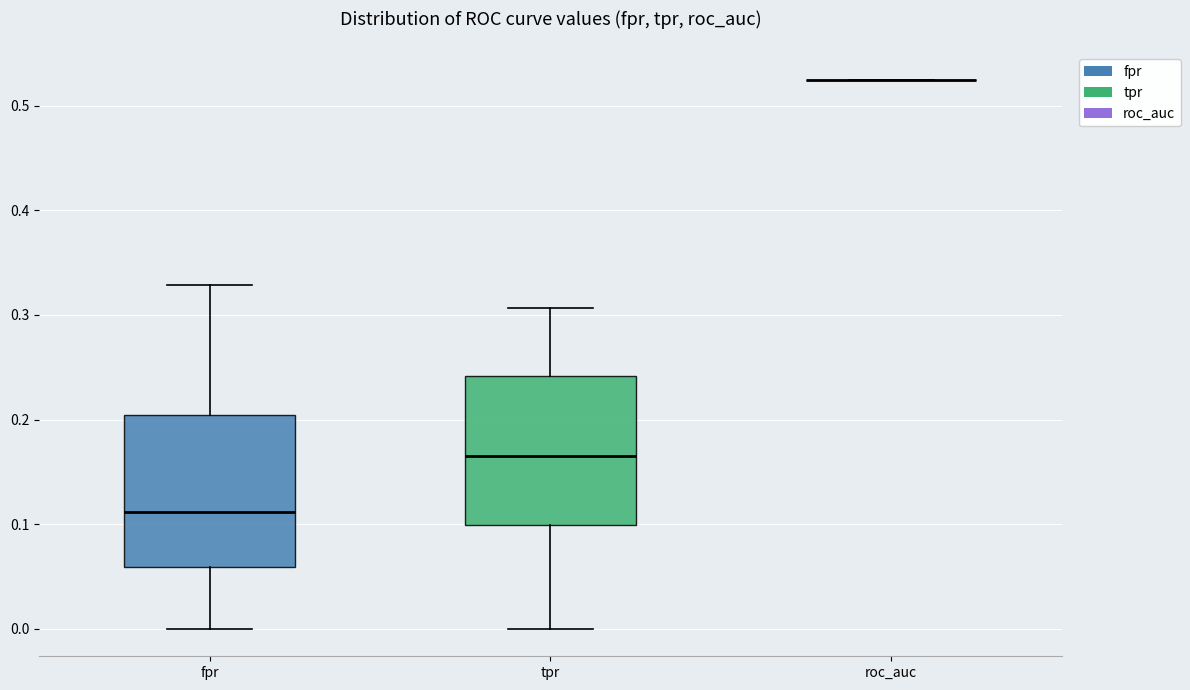

Where does the upper whisker of the box for tpr end on the y-axis? The values are not printed on the chart, so give them approximately, as read against the axis.

0.31